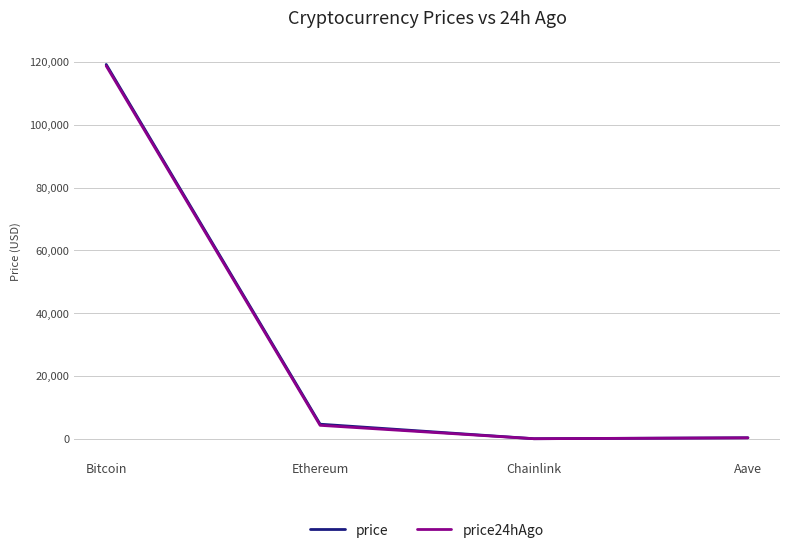

What is the highest value of the price series?

119166.0